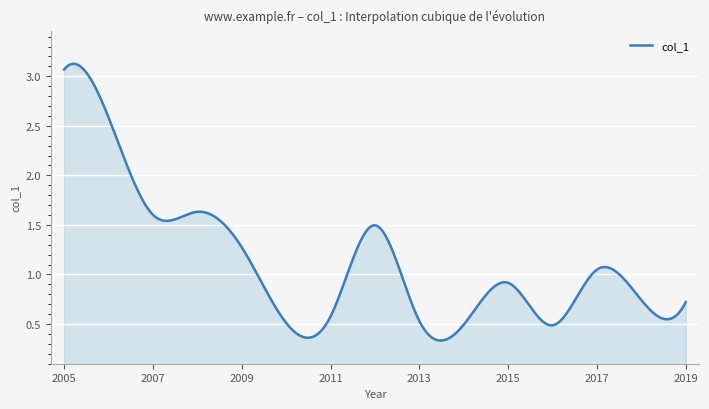

What is the label of the 1st point from the right?

2019-01-15